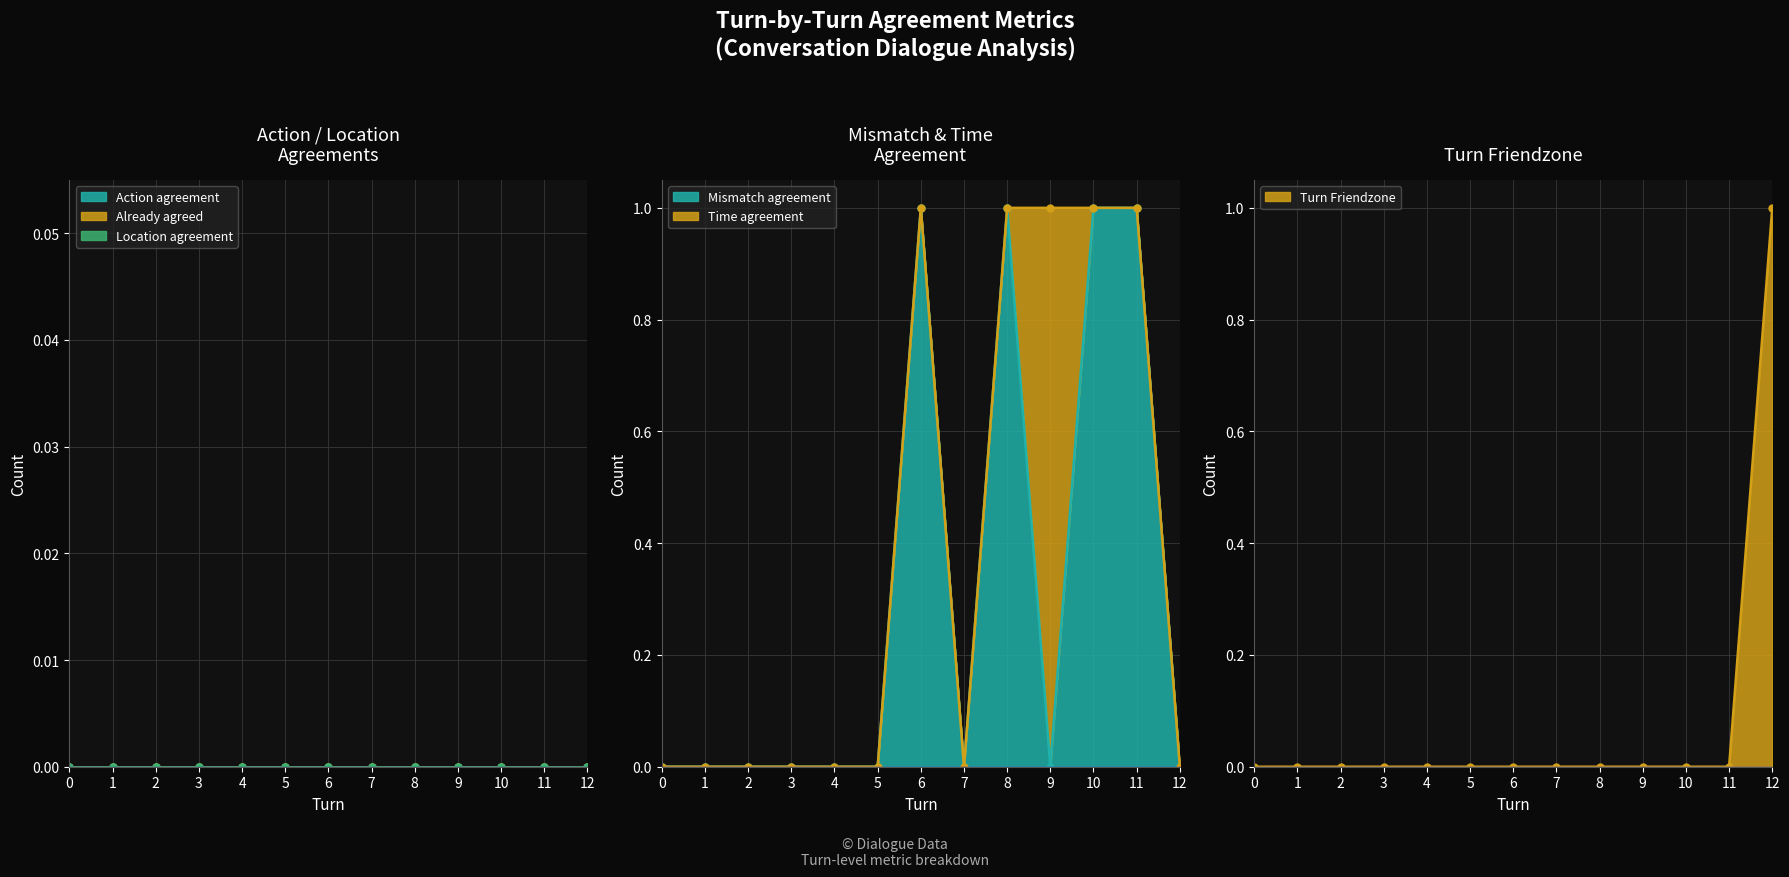

True or false: Time agreement has a value of 0 at 0.

False